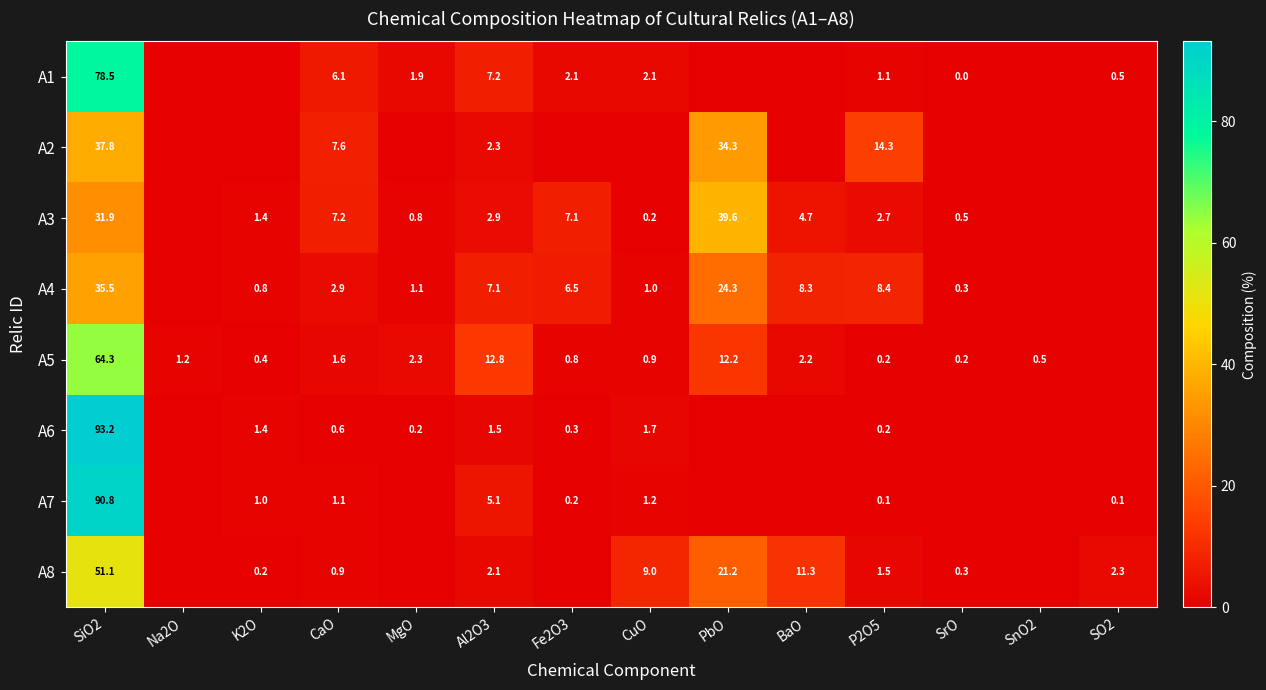

Is the value of A1 at Al2O3 greater than the value of A4 at CaO?

Yes